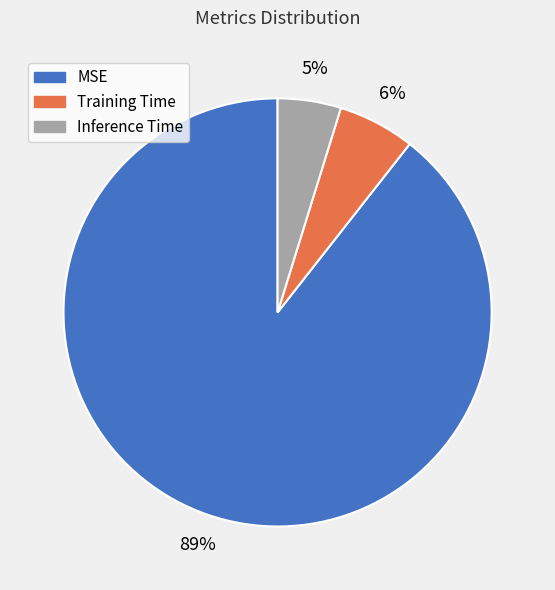

Is it true that Training Time is 1% of the pie?

False